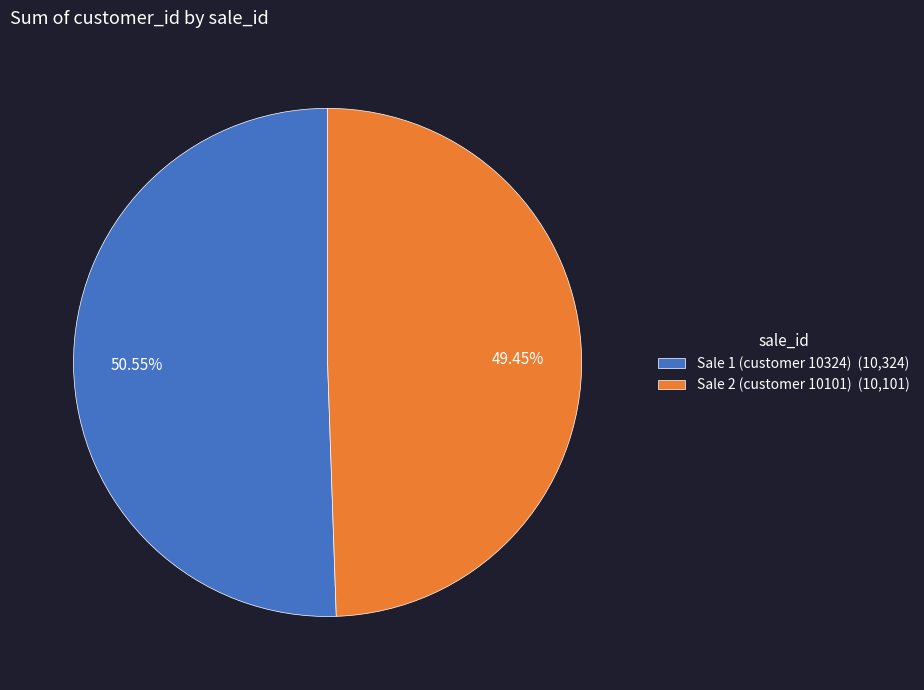

What is the smallest slice in the pie chart?

Sale 2 (customer 10101)